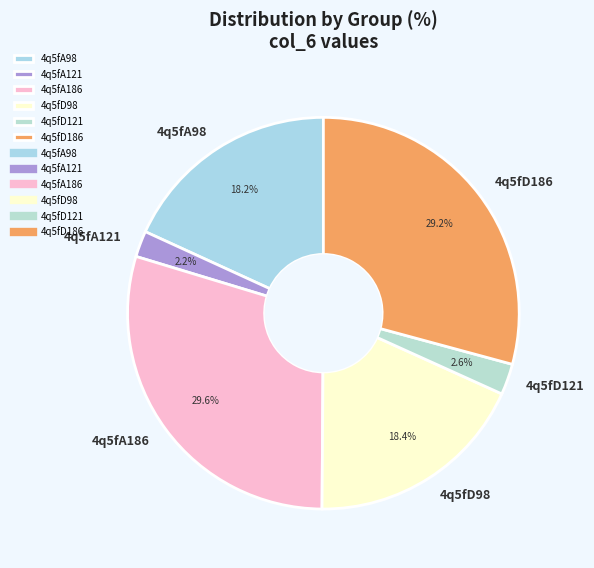

Between 4q5fA121 and 4q5fA186, which is larger?

4q5fA186